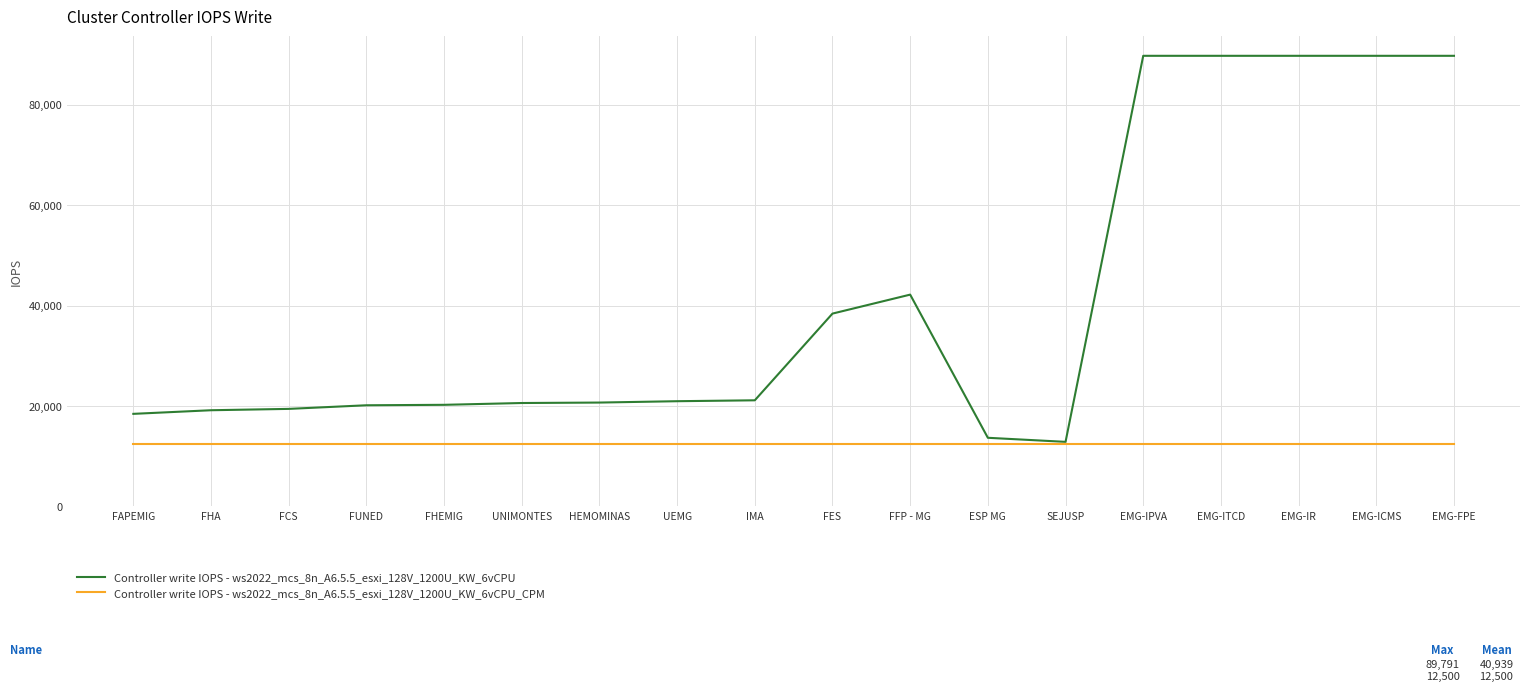

What is the maximum value for Controller write IOPS - ws2022_mcs_8n_A6.5.5_esxi_128V_1200U_KW_6vCPU_CPM?

12500